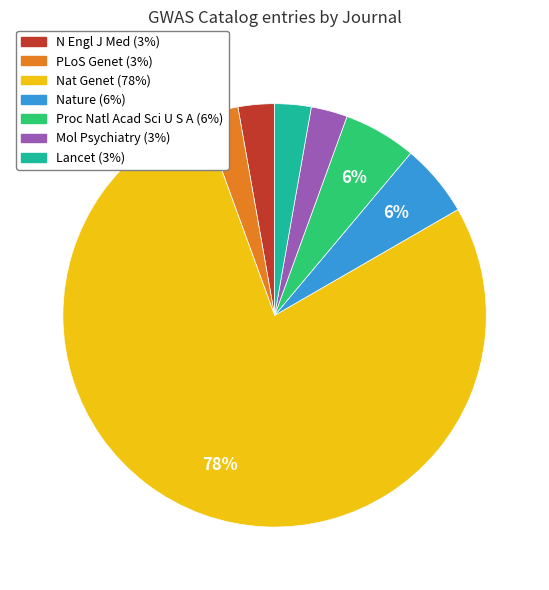

Which slice is the largest?

Nat Genet